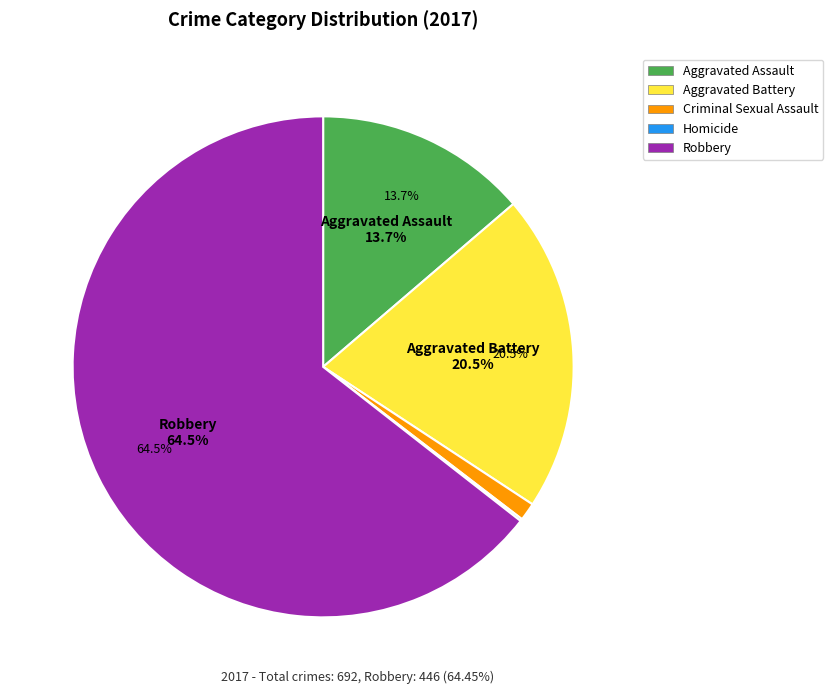

What is the change in value from Aggravated Assault to Criminal Sexual Assault?

-87